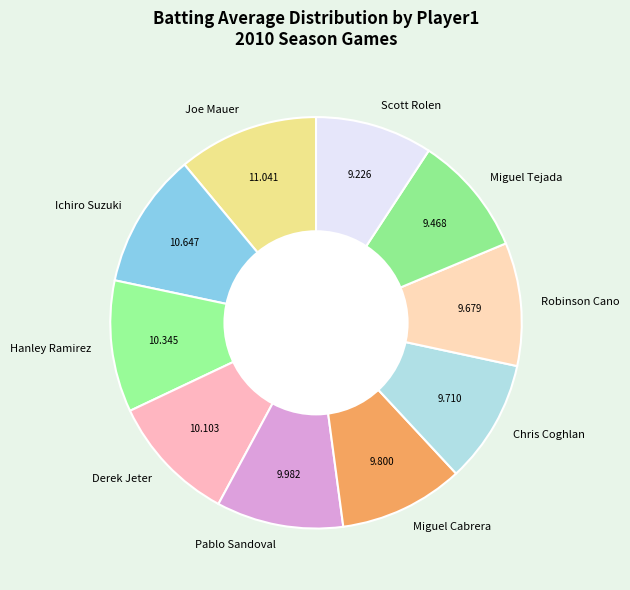

How many slices are in this pie chart?

10